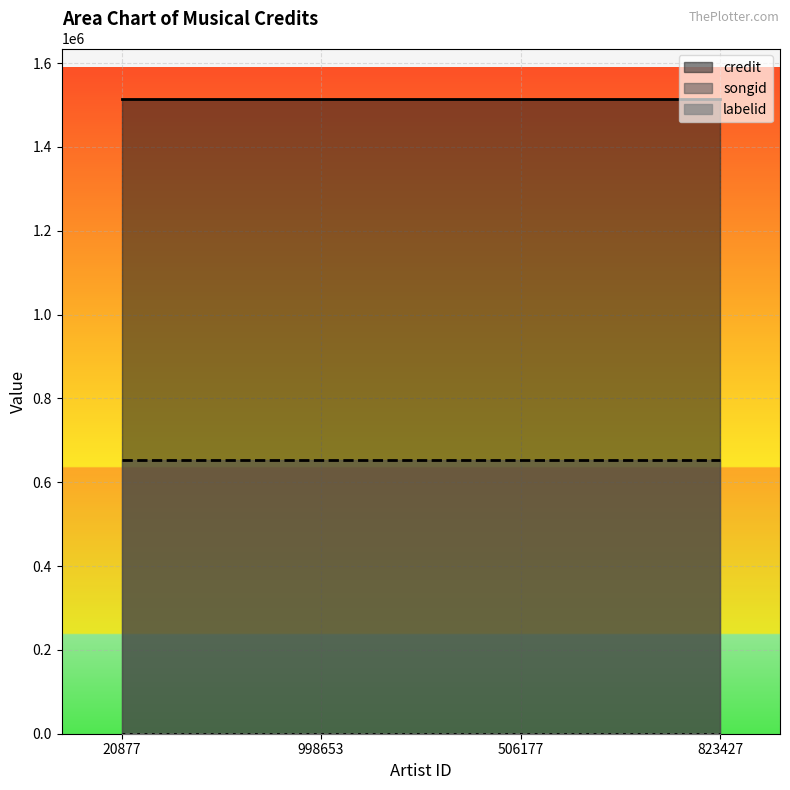

What is the label of the 1st point from the left?

20877